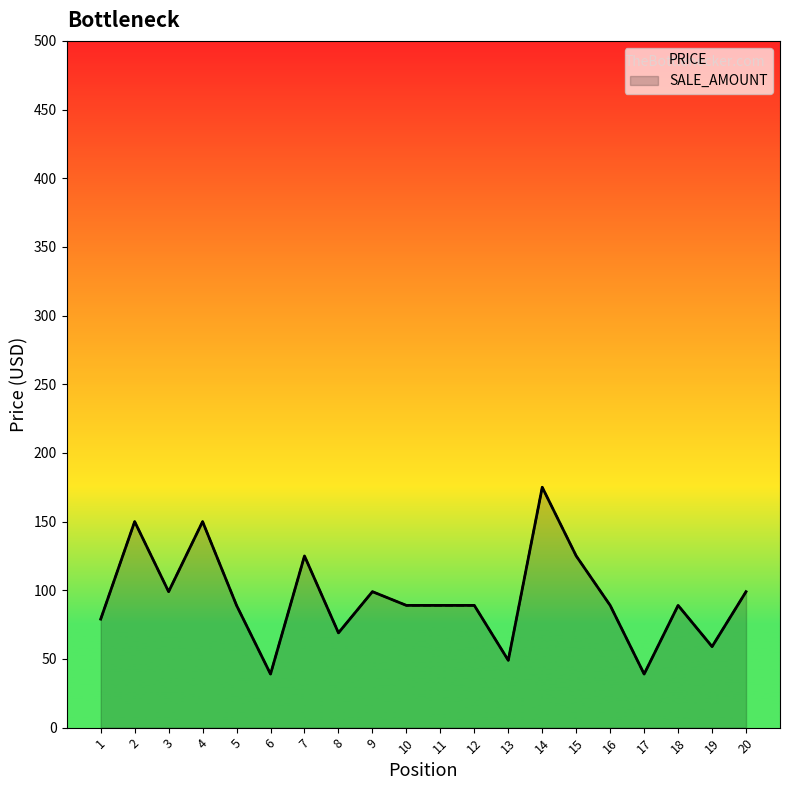

Is it true that SALE_AMOUNT equals 33 at 13?

False